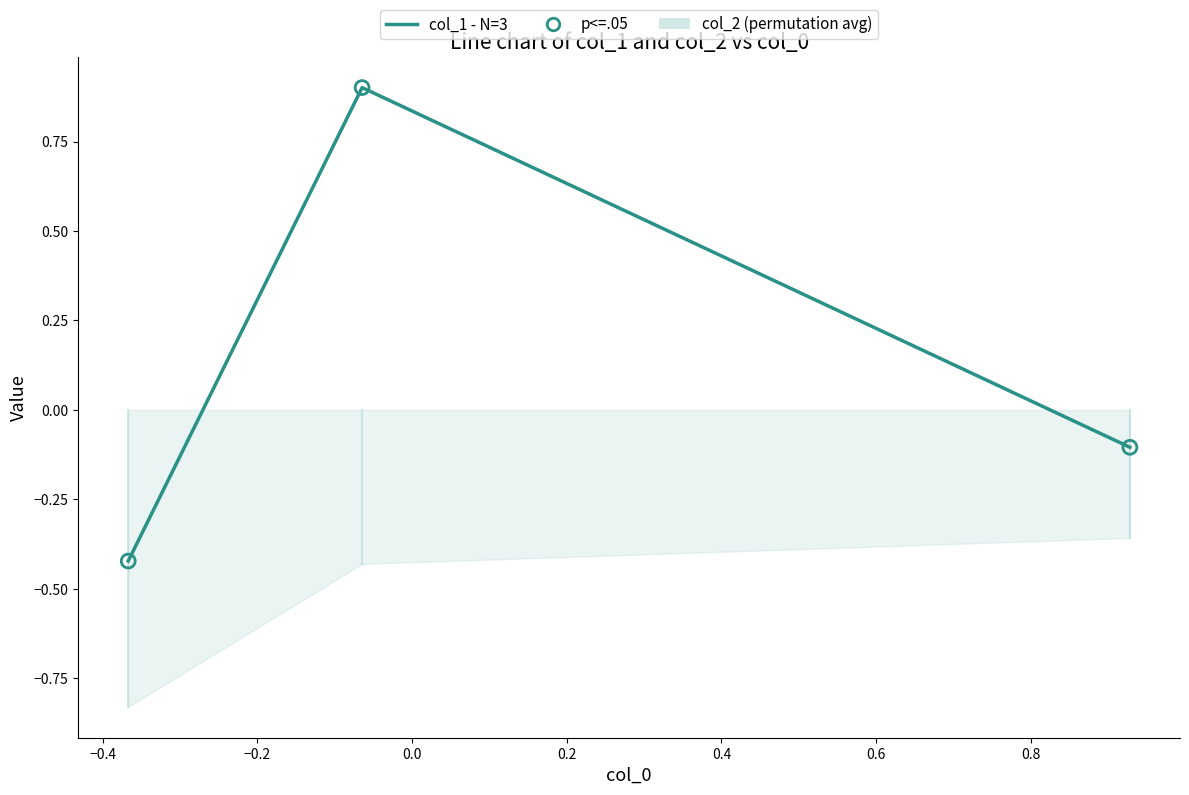

What is the total value across all series at −0.2?

-0.2